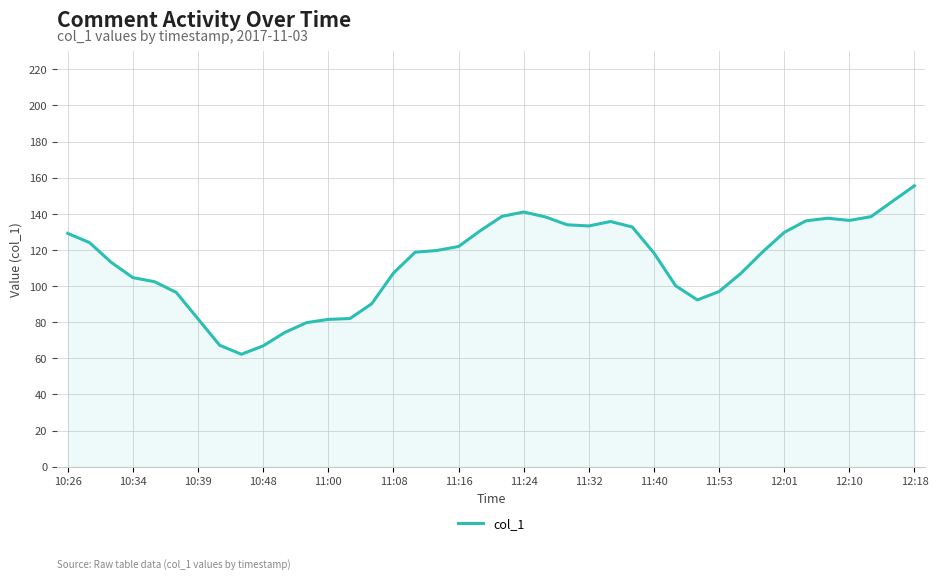

What is the minimum value shown in the chart?

62.2